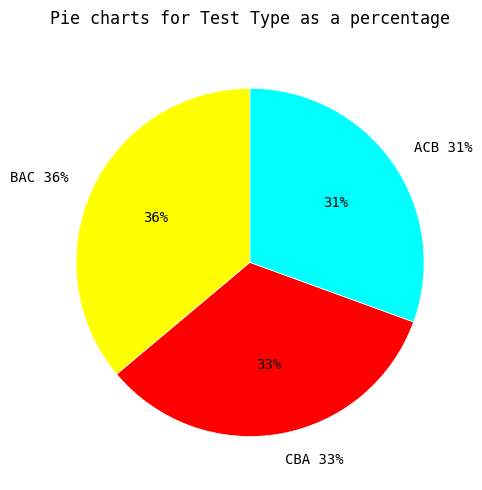

What percentage is the CBA slice, to the nearest percent?

33%